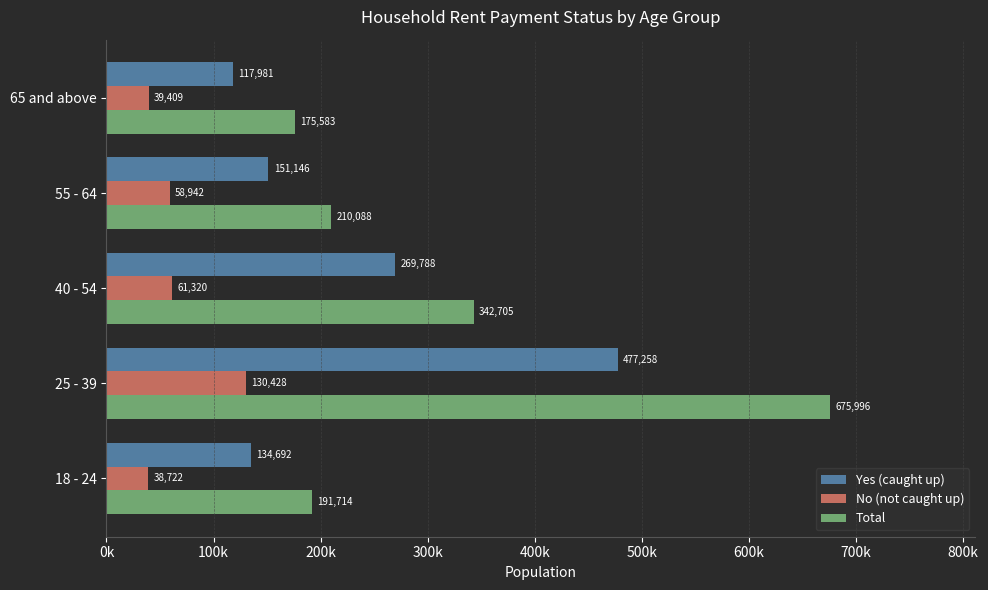

What are all the series names shown in the legend?

Yes (caught up), No (not caught up), Total